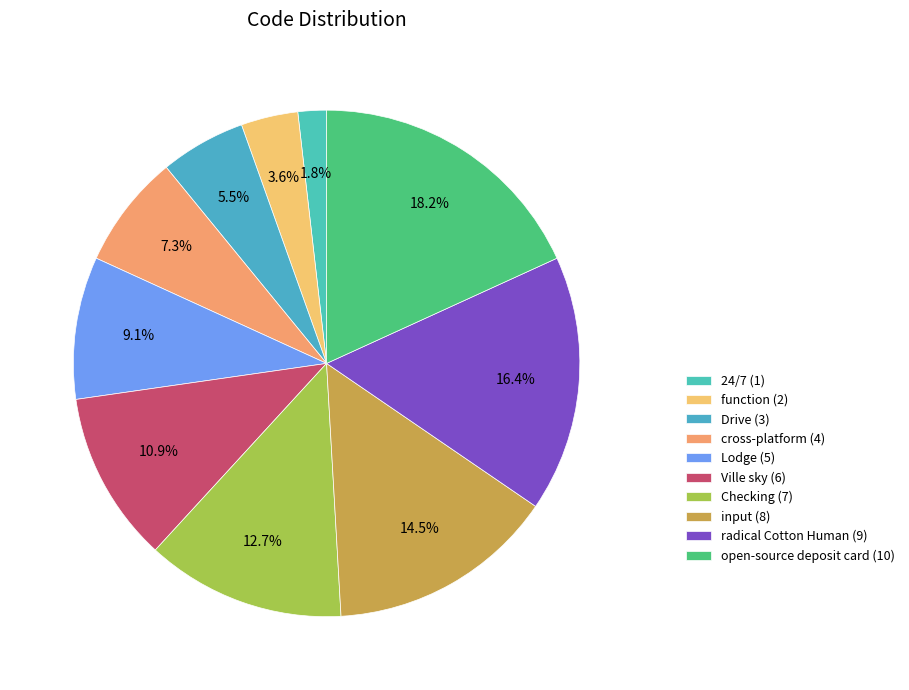

Which has a higher value, cross-platform or 24/7?

cross-platform